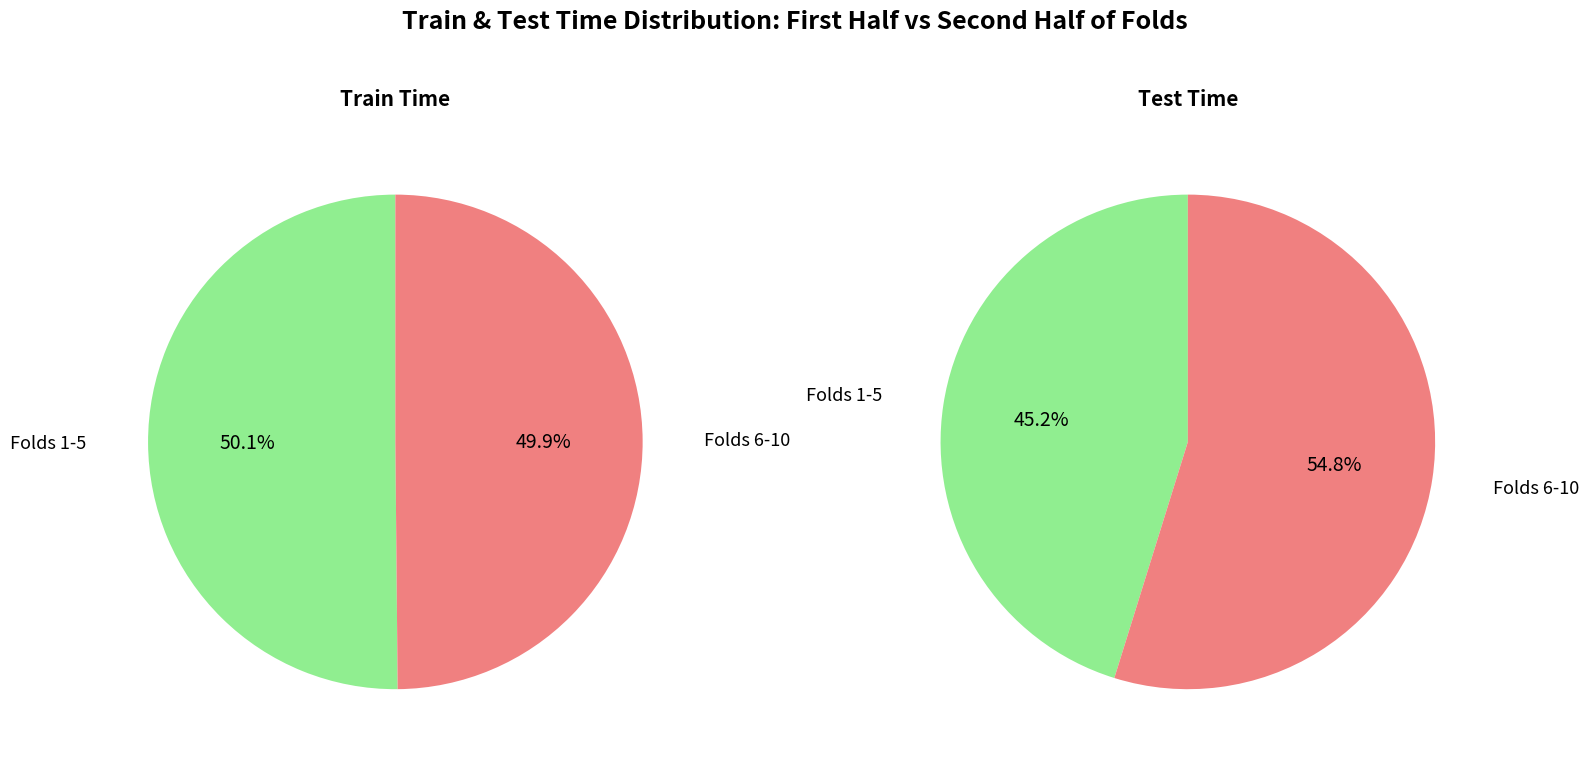

Does any single category account for the majority?

No